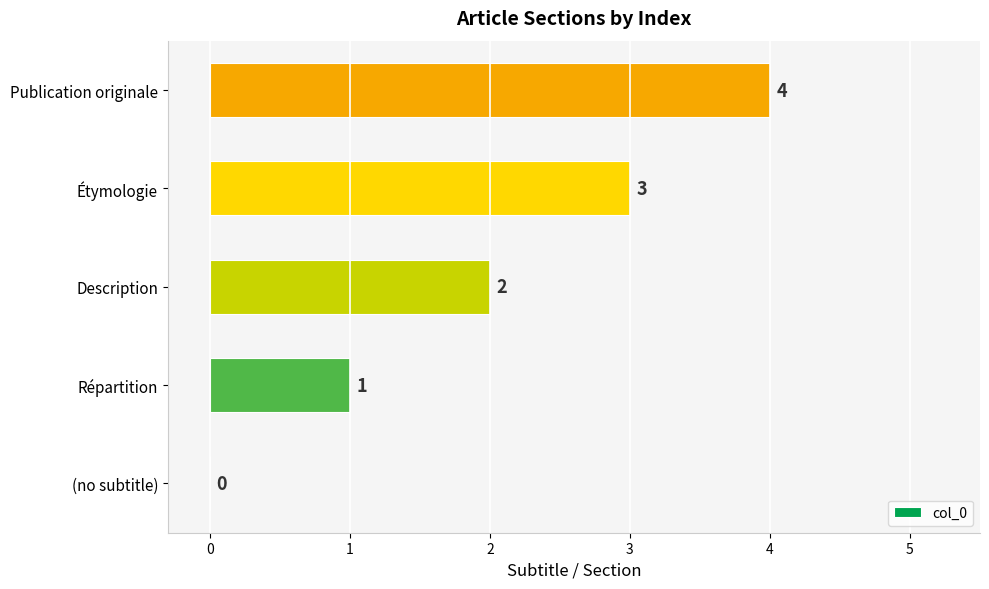

Are the bars grouped side by side (vs. stacked)?

No